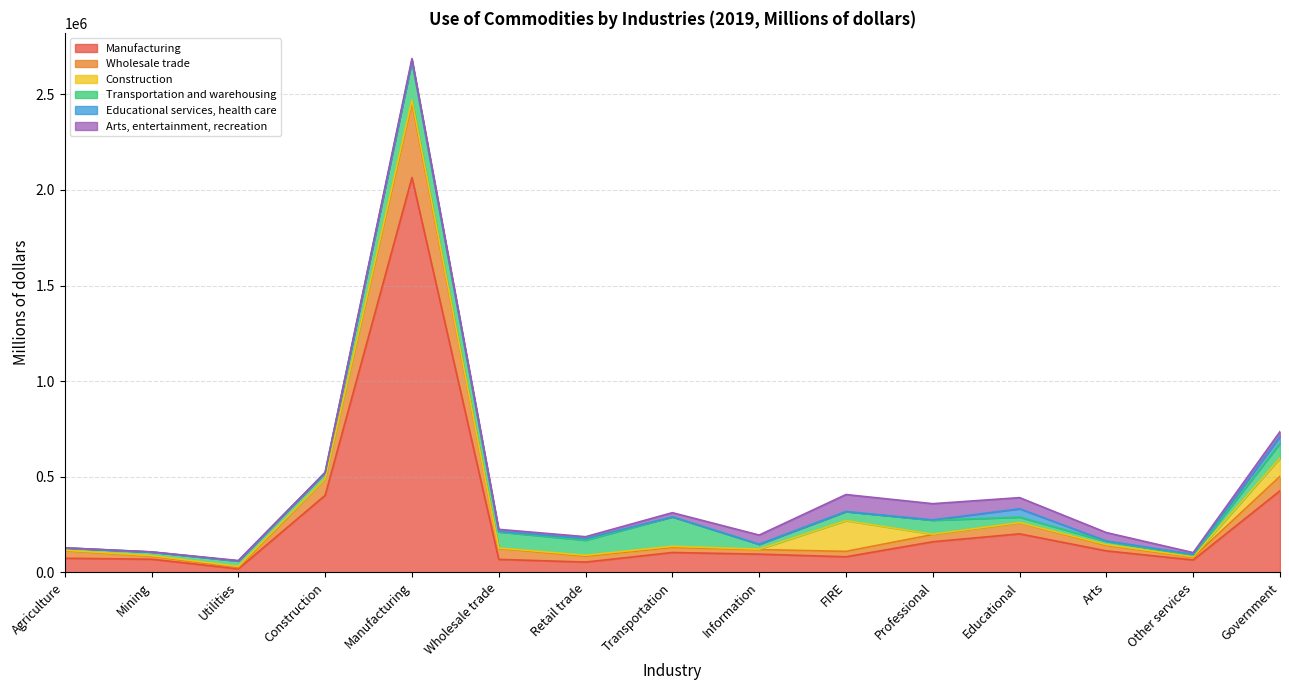

Which category has the highest value in the Educational services, health care series?

Educational